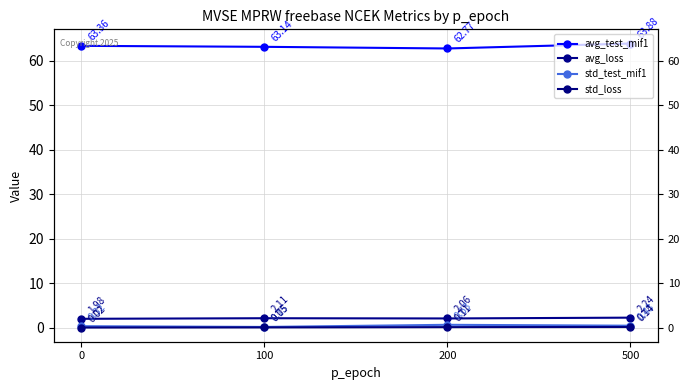

How many series are shown in this chart?

4